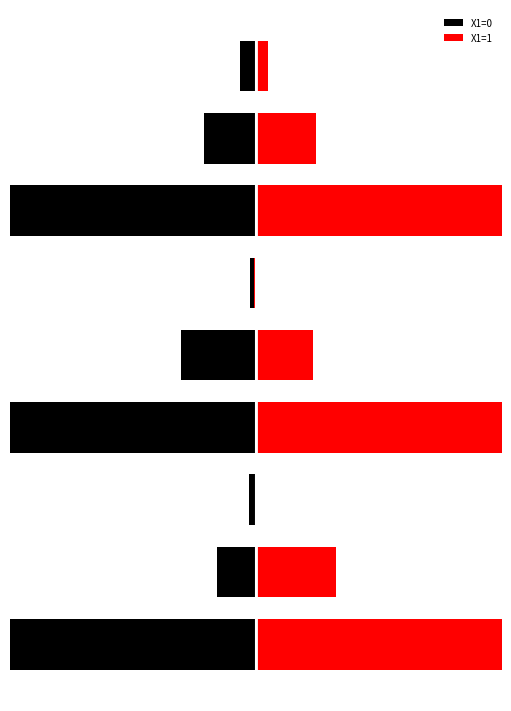

What is the smallest value displayed?

-31.9